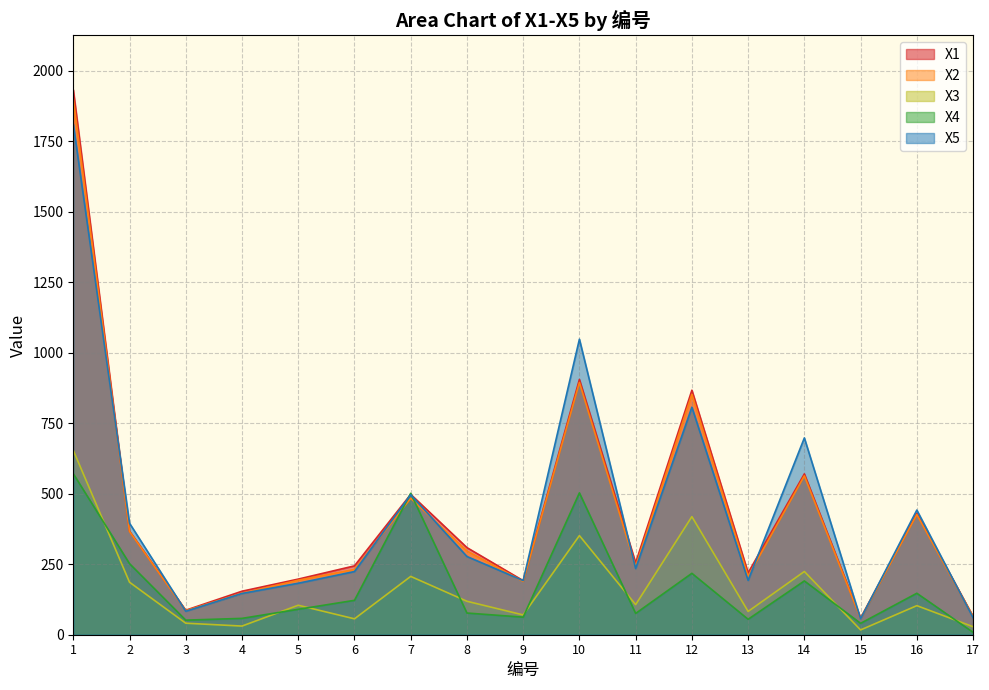

Which category has the highest value in the X5 series?

1